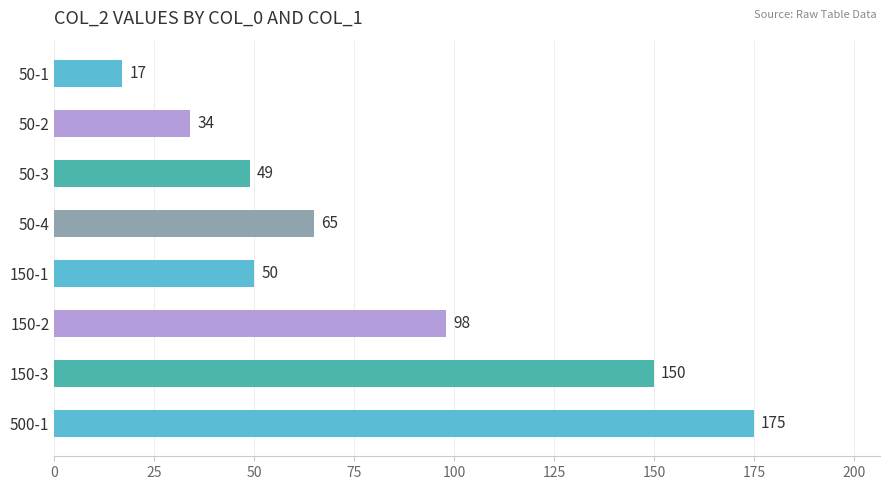

Does the chart contain stacked bars?

No